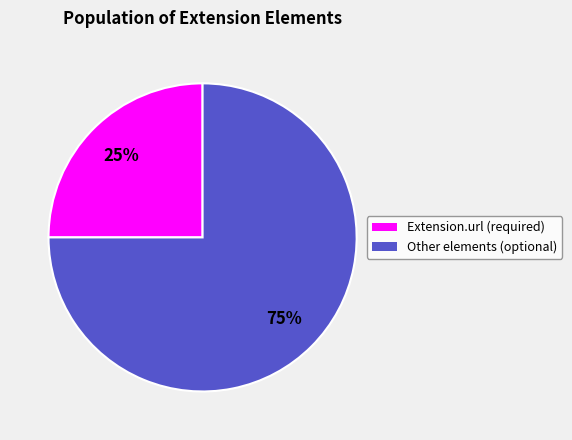

Which category has the biggest portion of the pie?

Other elements (optional)